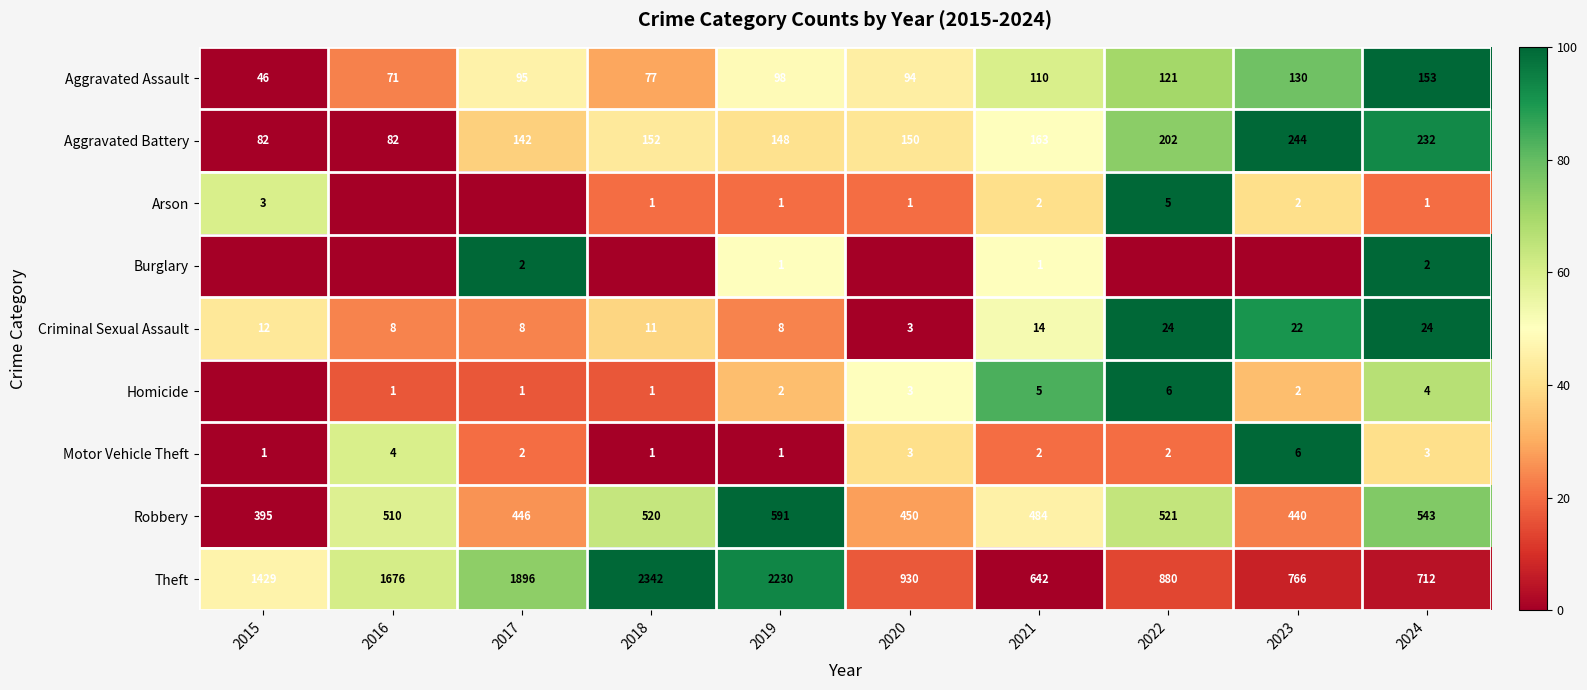

What is the total value across all series at 2024?

1674